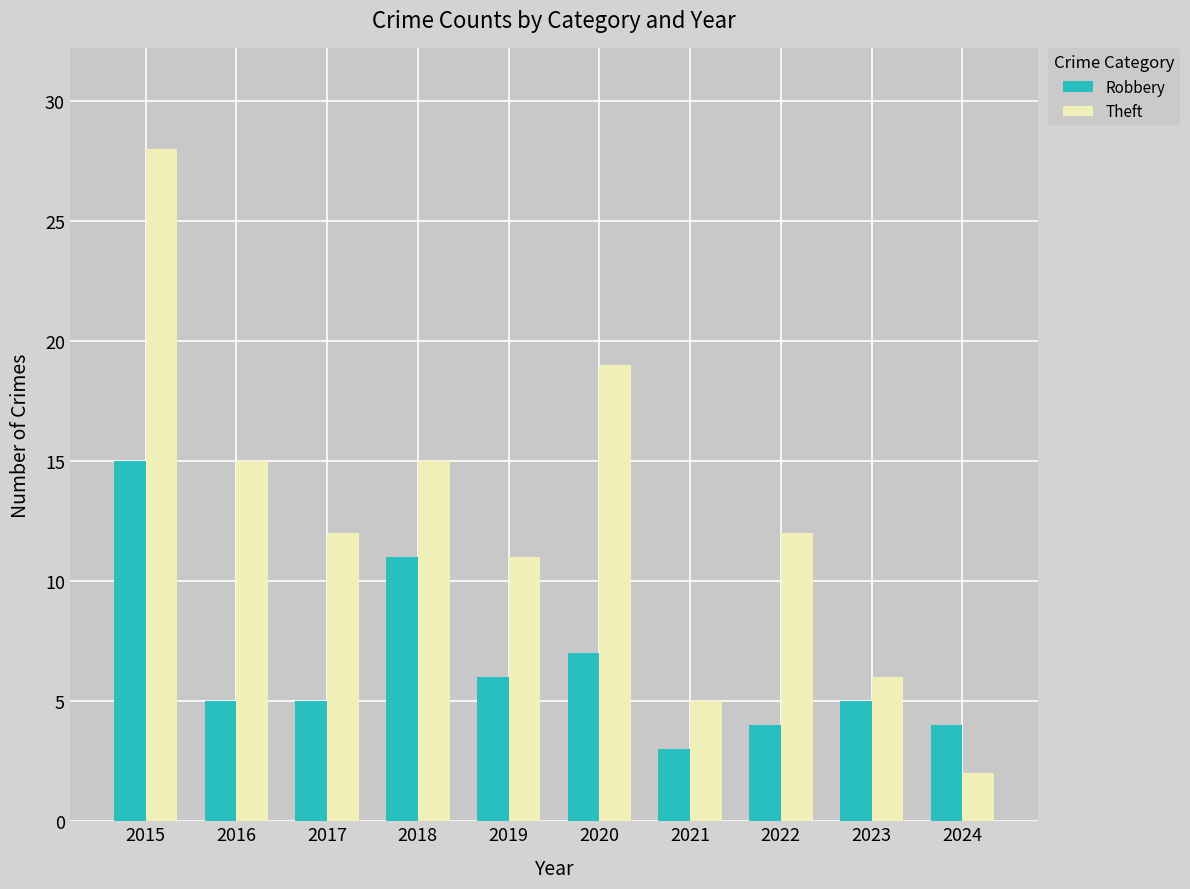

How many bars are there in each group?

2